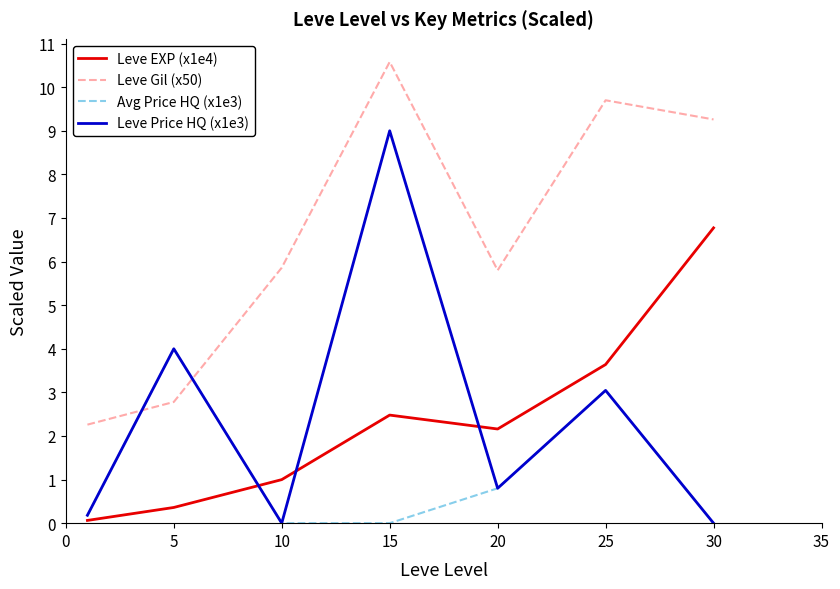

Rank the series by their maximum value, from highest to lowest.

Leve Gil (x50), Leve Price HQ (x1e3), Leve EXP (x1e4), Avg Price HQ (x1e3)